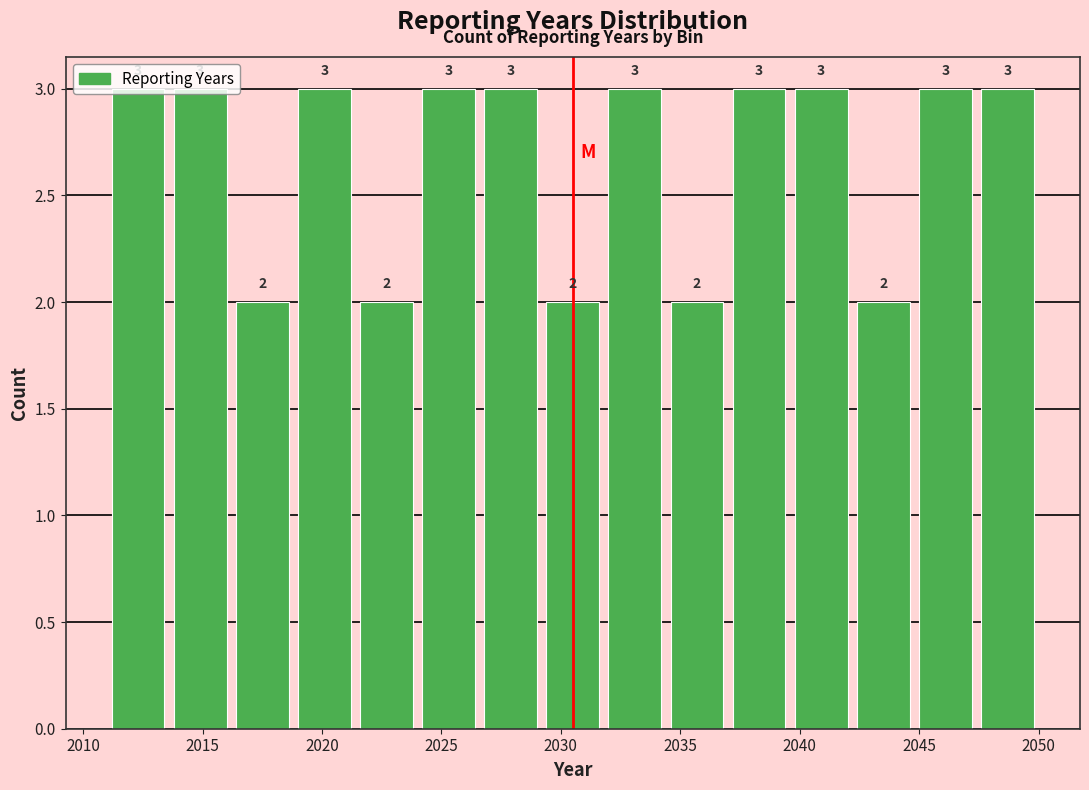

Reading left to right, transcribe this chart: for each bar, give the range it covers on the x-axis and its height. The bar edges are not printed on the chart, so give them approximately, as read against the axis.

2011.0 to 2013.6: 3
2013.6 to 2016.2: 3
2016.2 to 2018.8: 2
2018.8 to 2021.4: 3
2021.4 to 2024.0: 2
2024.0 to 2026.6: 3
2026.6 to 2029.2: 3
2029.2 to 2031.8: 2
2031.8 to 2034.4: 3
2034.4 to 2037.0: 2
2037.0 to 2039.6: 3
2039.6 to 2042.2: 3
2042.2 to 2044.8: 2
2044.8 to 2047.4: 3
2047.4 to 2050.0: 3